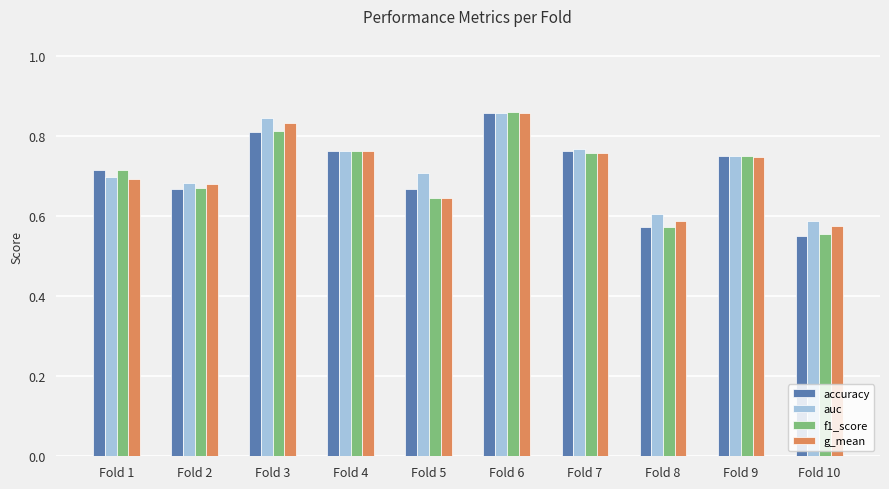

Which category has the lowest value across all series?

Fold 10